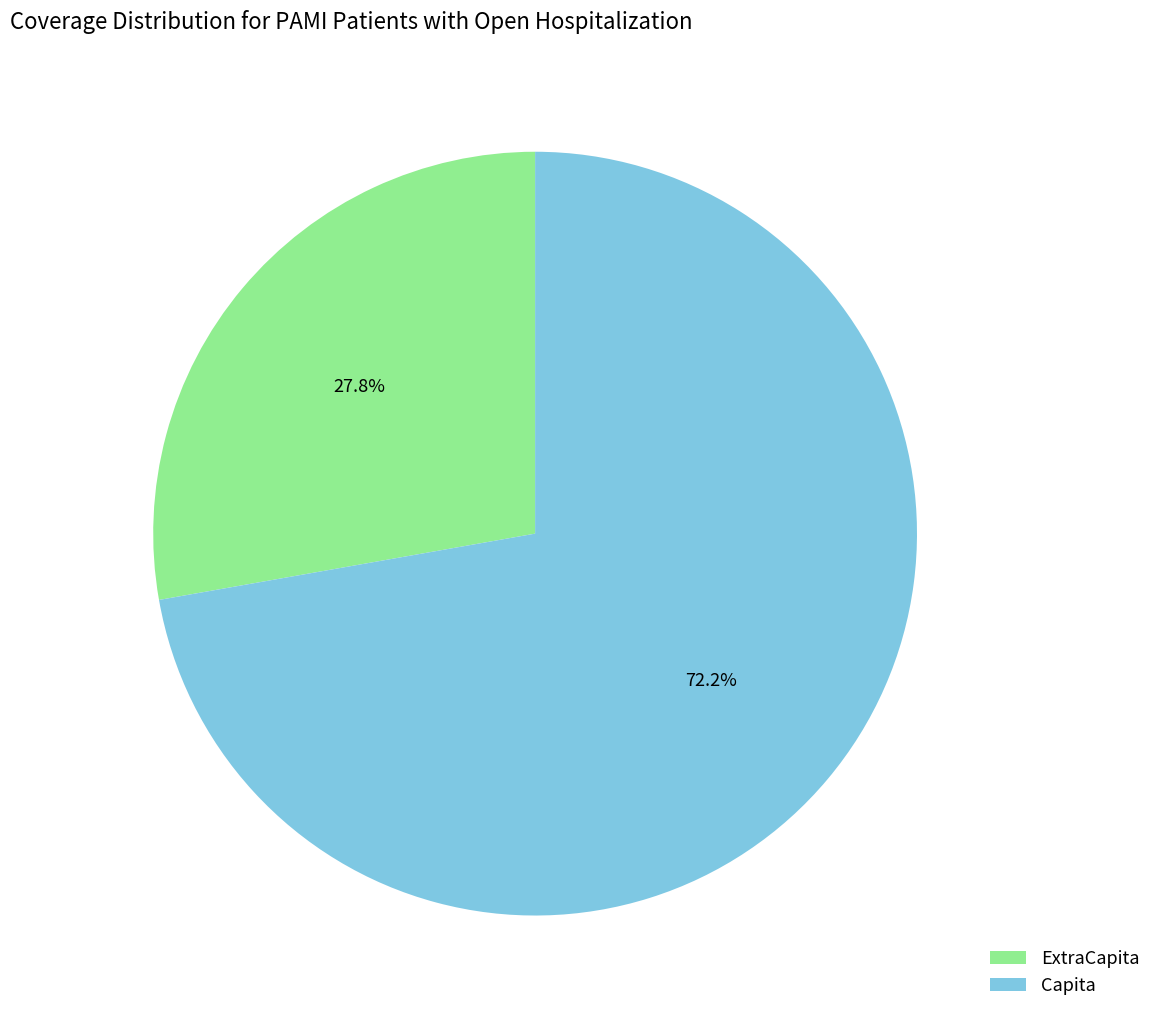

Which slice is the largest?

Capita